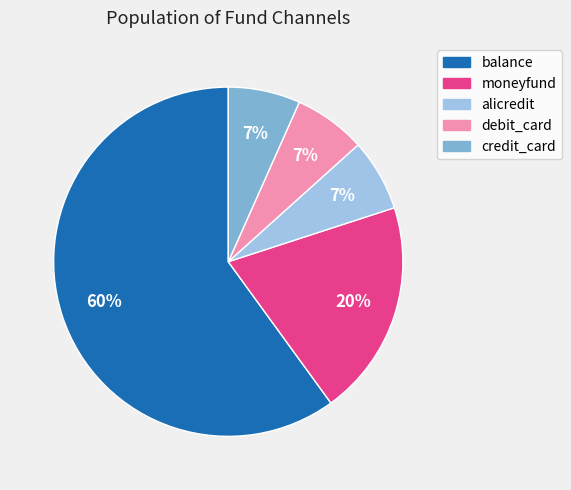

Count the number of slices in the pie.

5